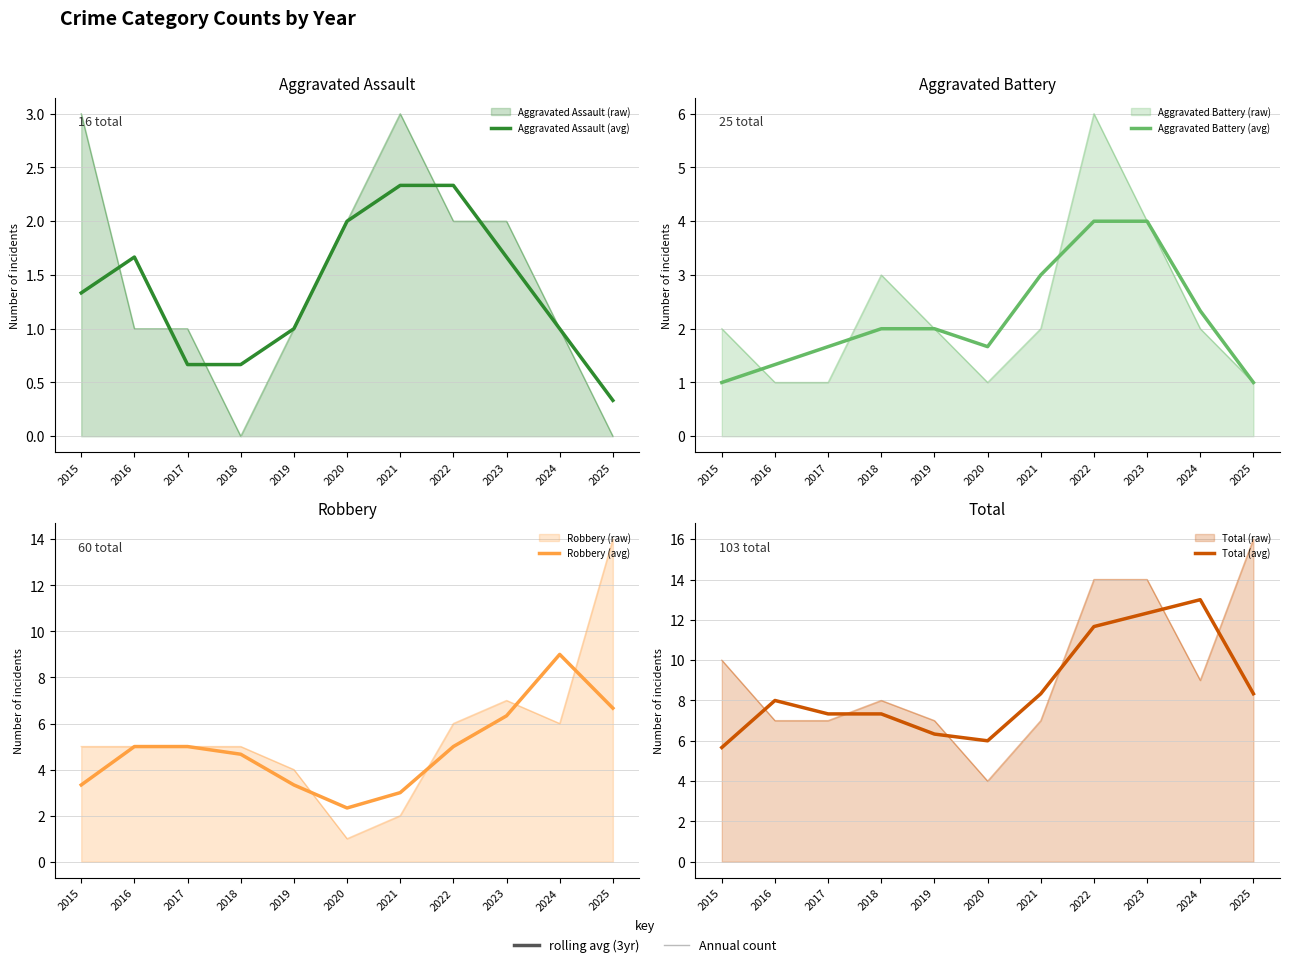

At which label does Robbery (avg) reach its minimum?

2020